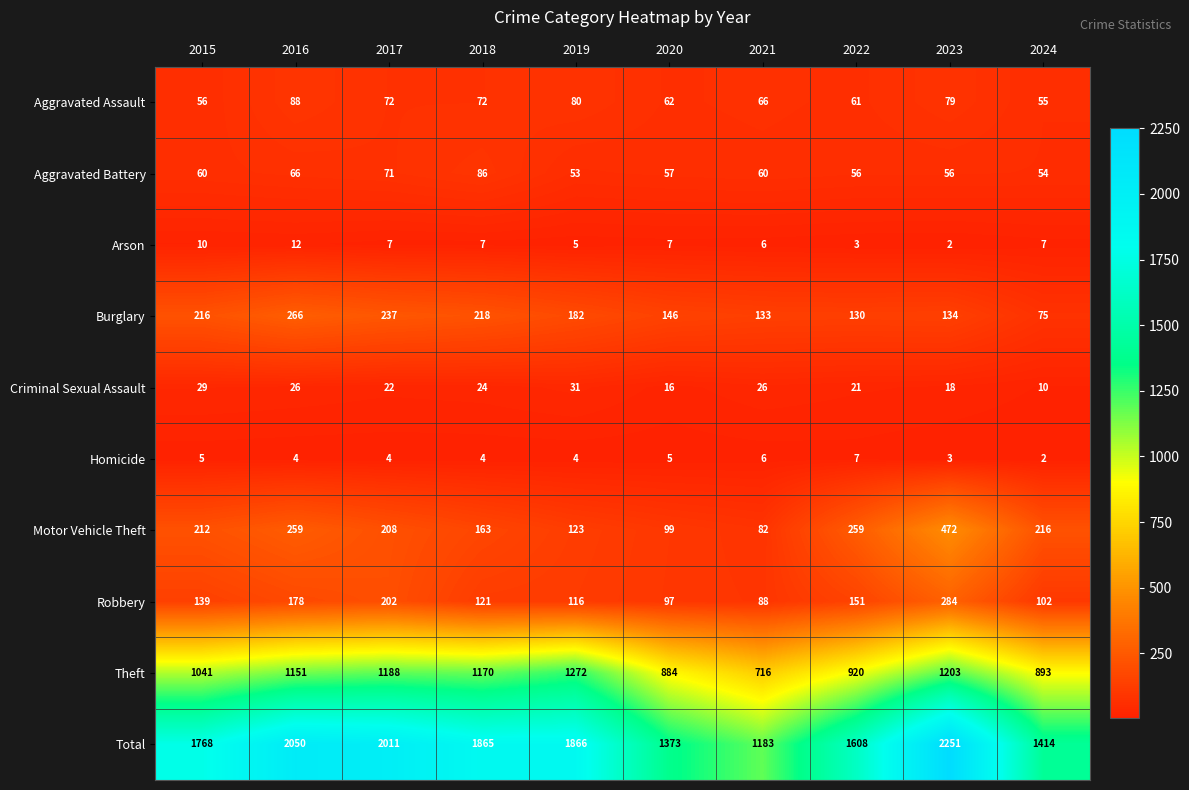

What value does the Aggravated Assault series have at 2018?

72